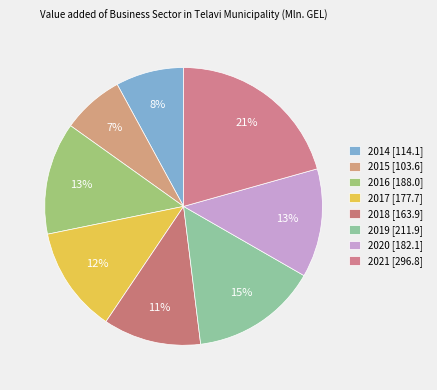

The 2015 slice represents 7% of the pie. True or false?

True